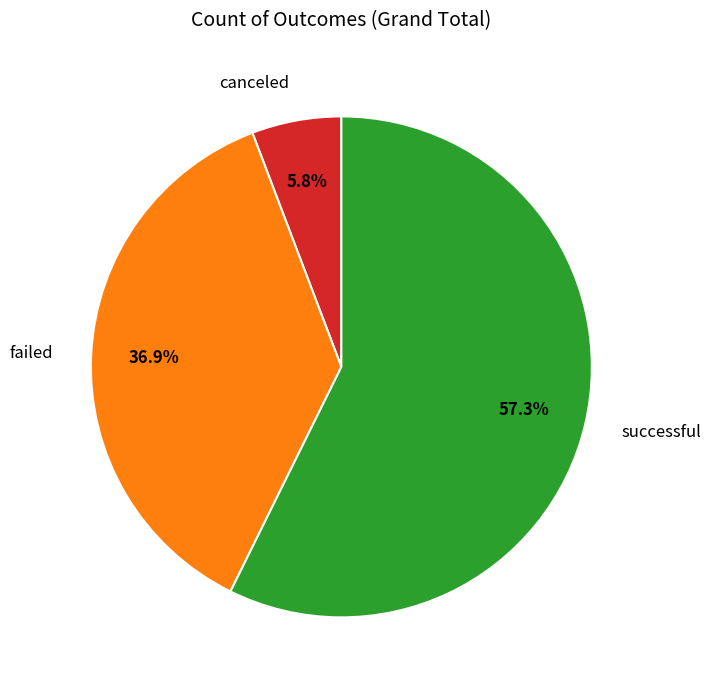

What is the ratio of the value at canceled to the value at successful?

0.1